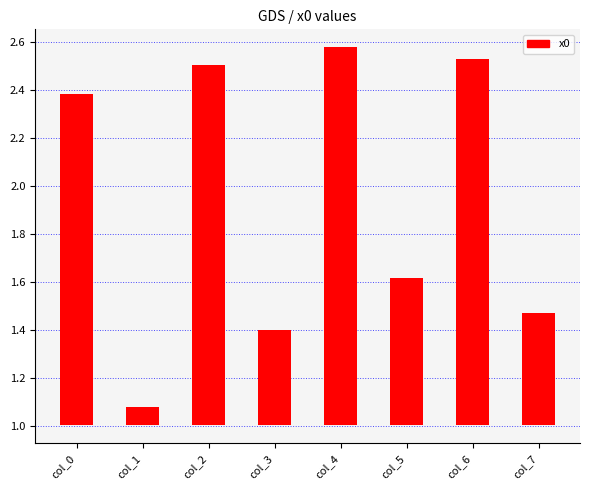

What is the difference between the maximum and second lowest values?

1.2